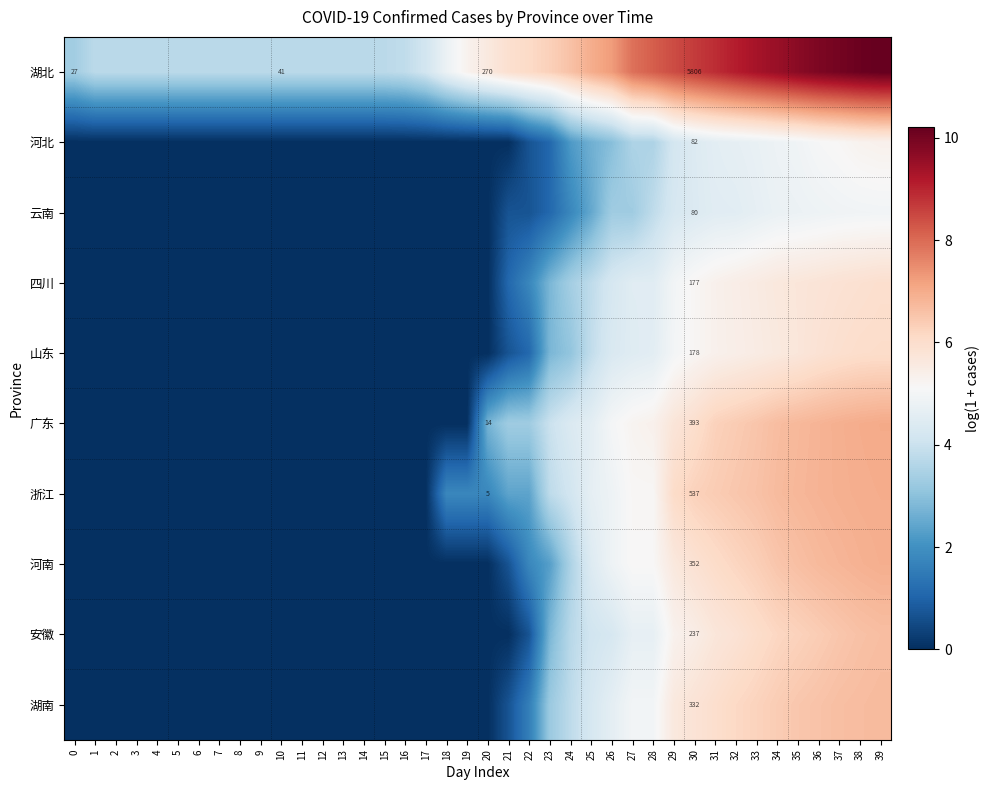

The 云南 series shows 1.0 at 22. True or false?

False